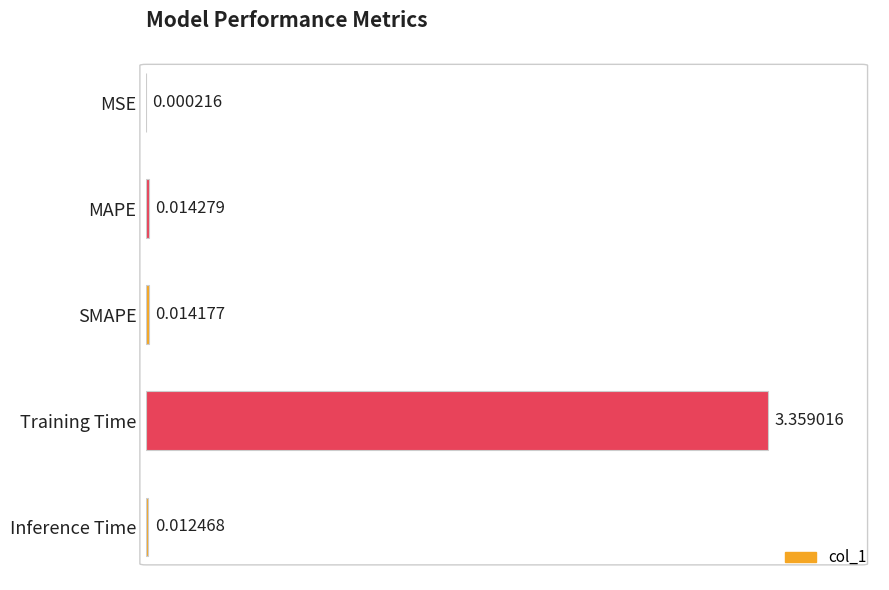

Which has a higher value, MAPE or SMAPE?

MAPE